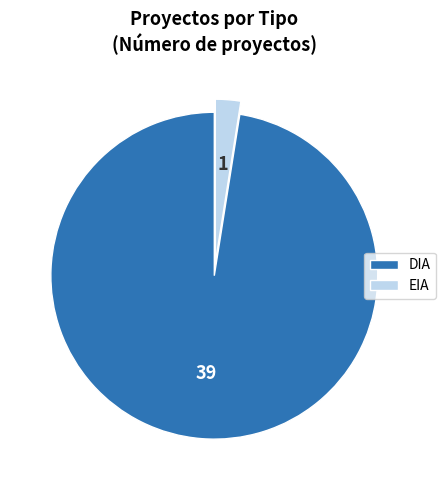

Between EIA and DIA, which is larger?

DIA